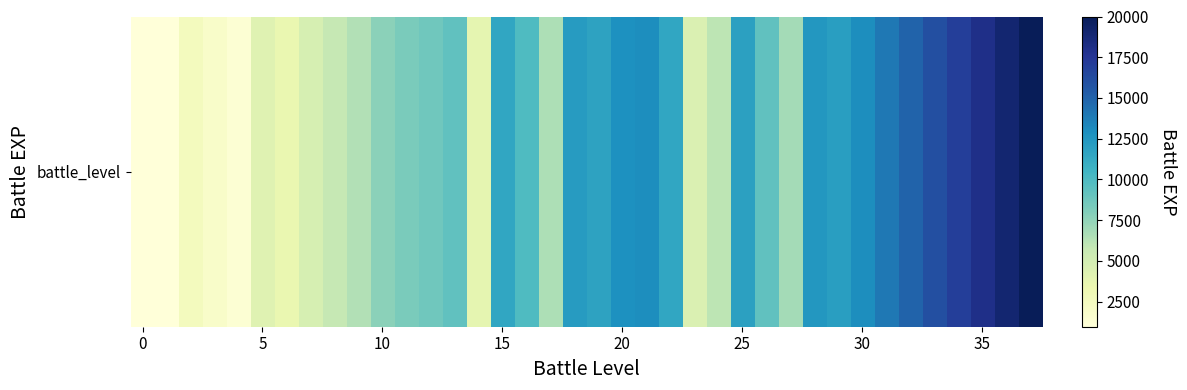

What is the difference between the maximum and minimum values?

19040